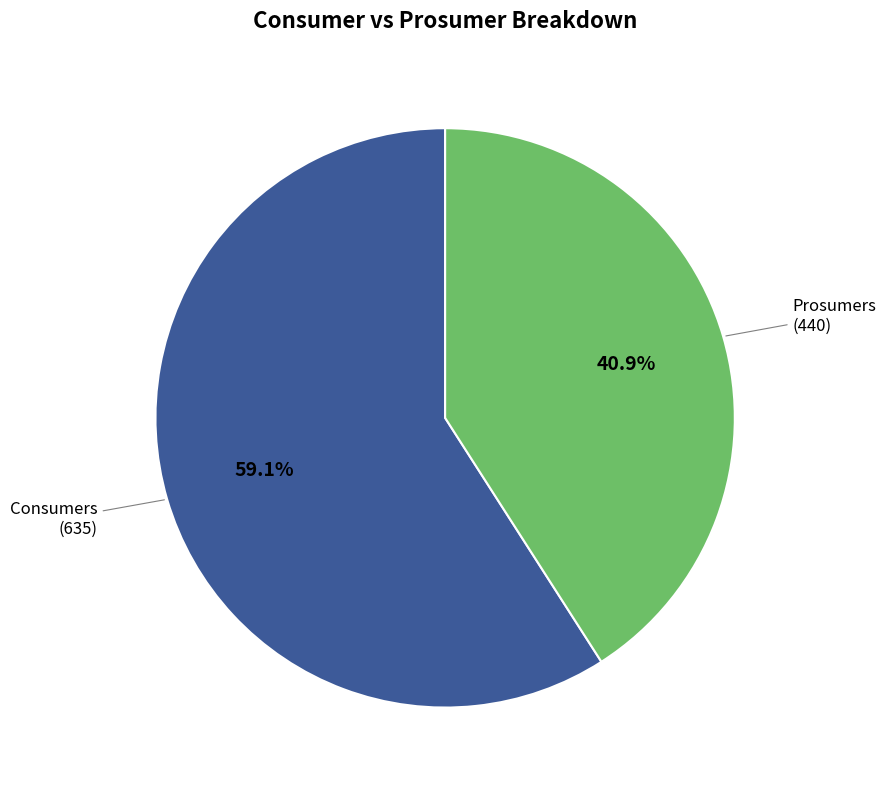

How many slices are in this pie chart?

2